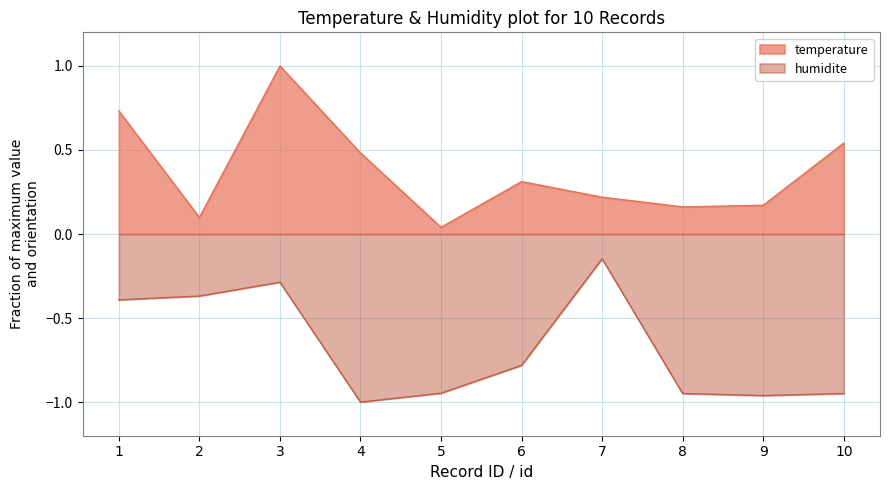

What is the value of the temperature point at the 10th from the left?

0.5